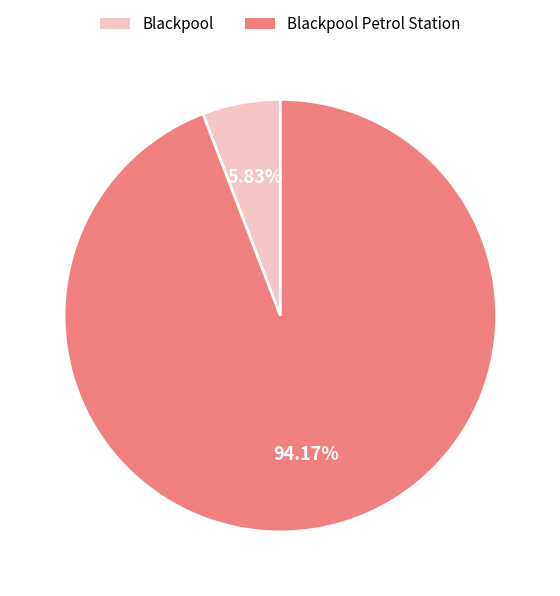

Count the number of slices in the pie.

2